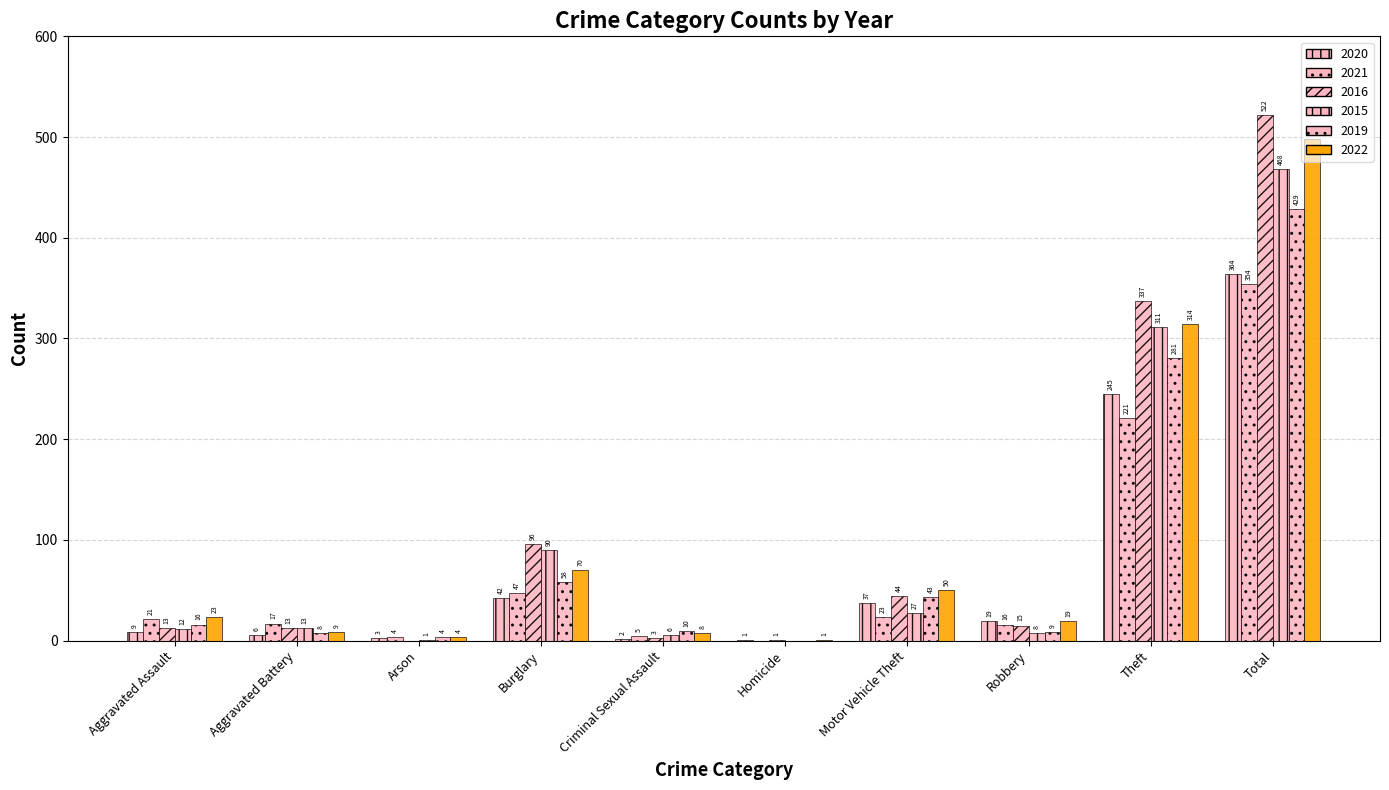

What is the difference between the highest and lowest values at Robbery?

11